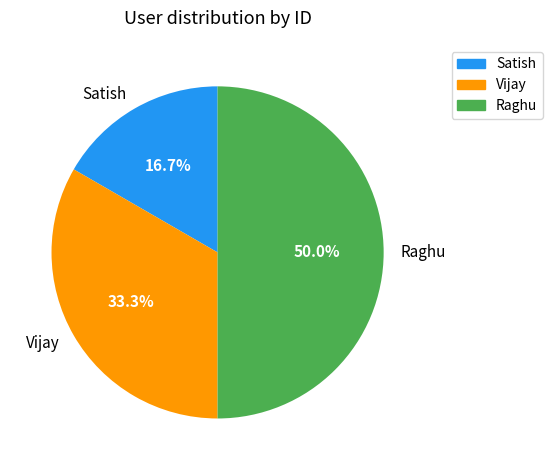

True or false: Vijay accounts for 33% of the total.

True